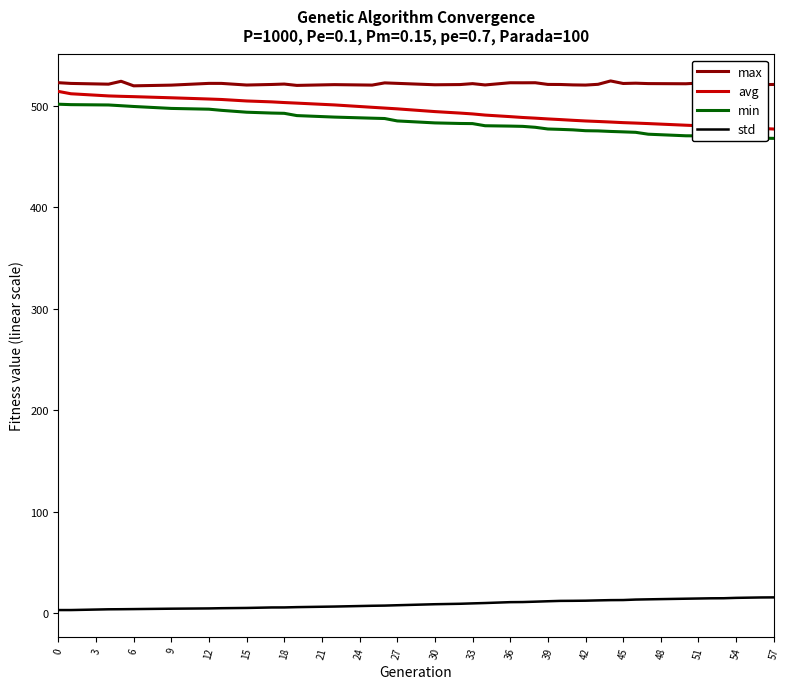

What is the maximum value shown in the chart?

524.3